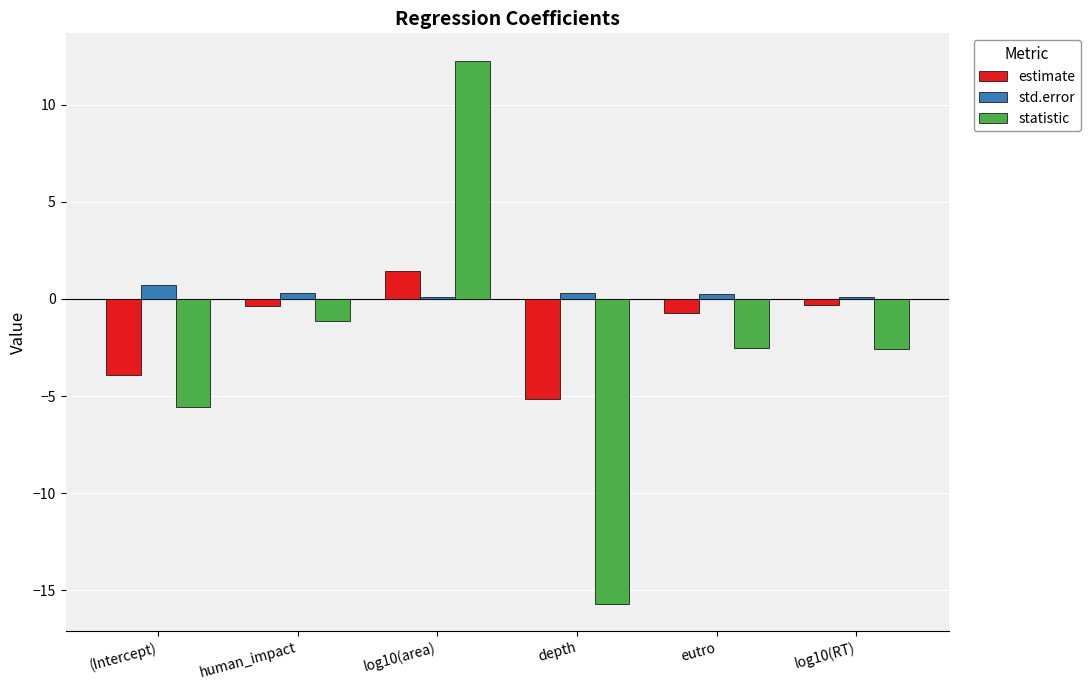

Which series changed the most between depth and log10(RT)?

statistic